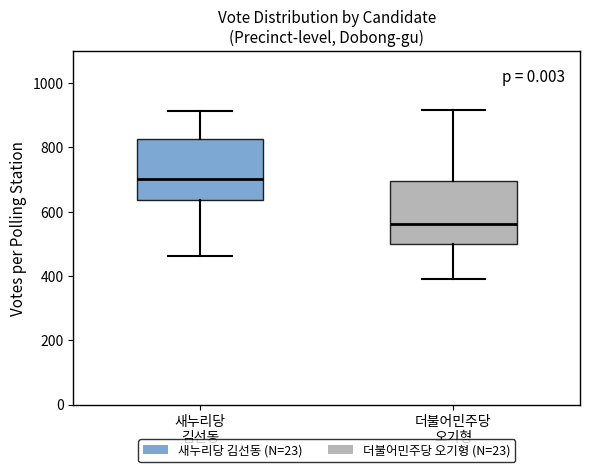

Reading left to right, transcribe this box plot: for each box, give where its median line is, the range the box spans, and where its two whiskers end, as read against the y-axis. The values are not printed on the chart, so give them approximately, as read against the axis.

새누리당 김선동: median 700, box 640 to 820, whiskers 460 to 920
더불어민주당 오기형: median 560, box 500 to 700, whiskers 400 to 920